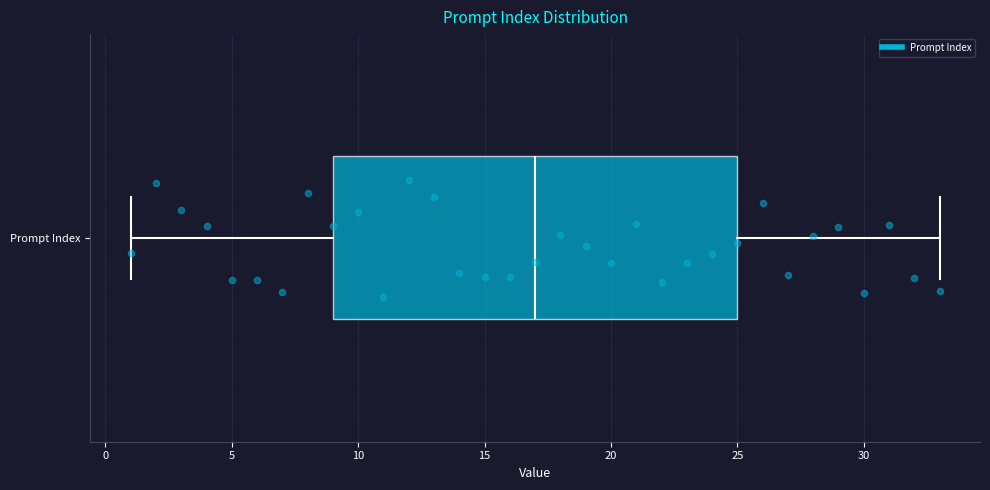

Read this box plot against the x-axis: the position of the median line, the range covered by the box, and the ends of both whiskers. The values are not printed on the chart, so give them approximately, as read against the axis.

median 17, box 9 to 25, whiskers 1 to 33